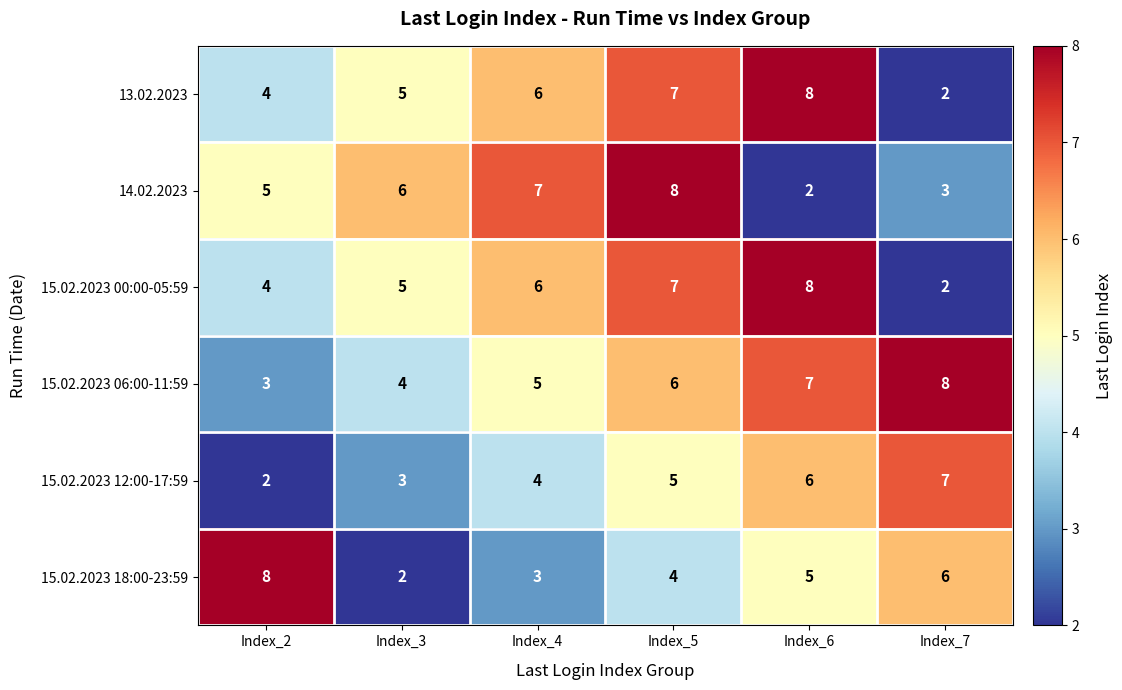

What is the greatest value displayed?

8